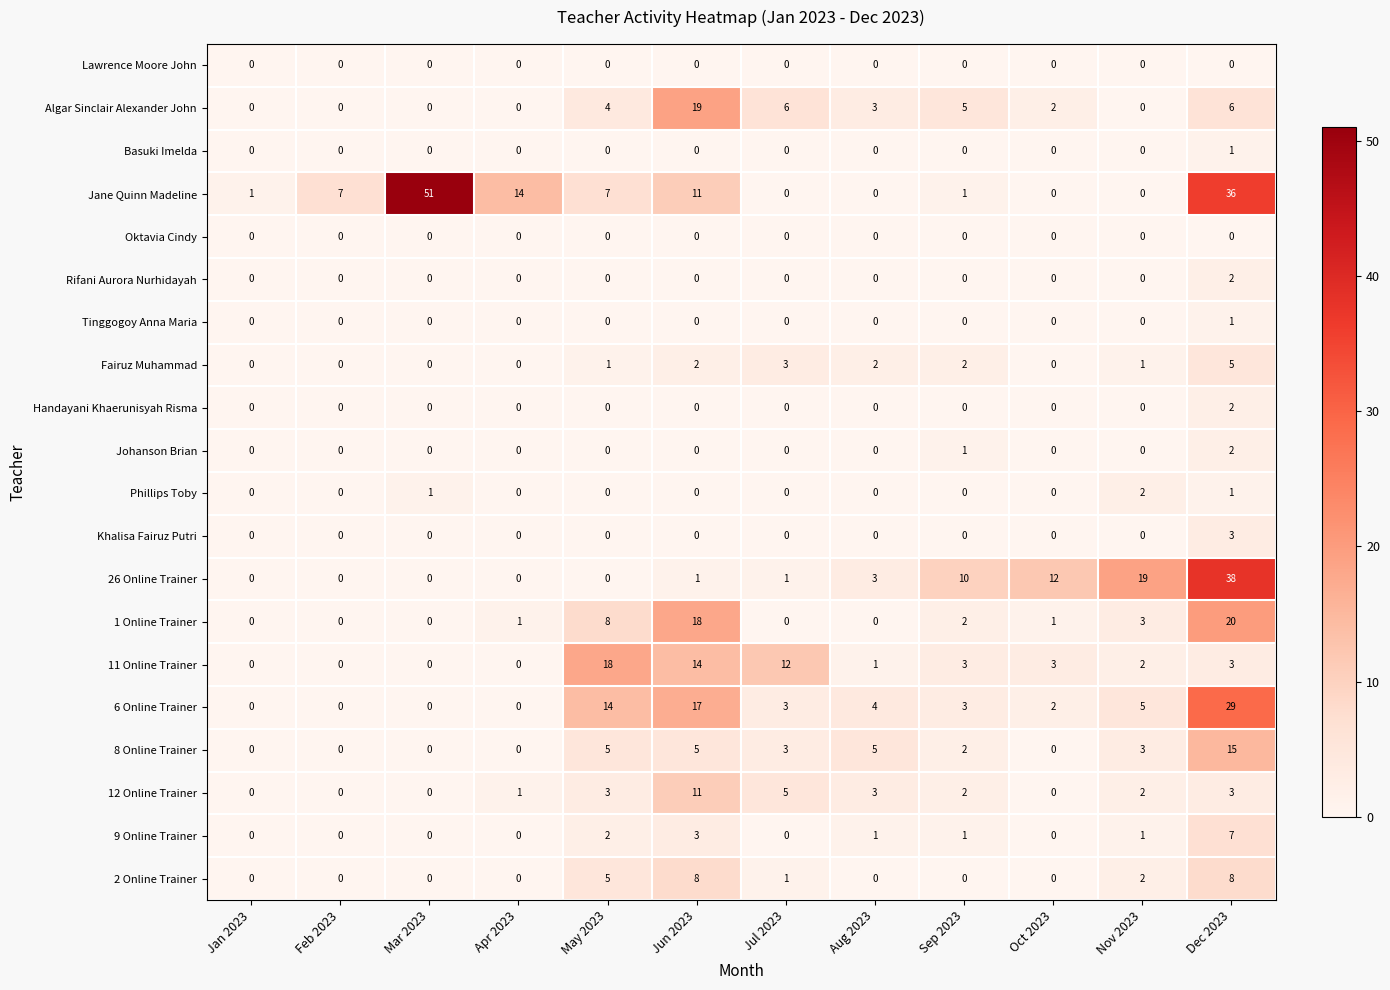

What is the sum of all 12 Online Trainer values?

30